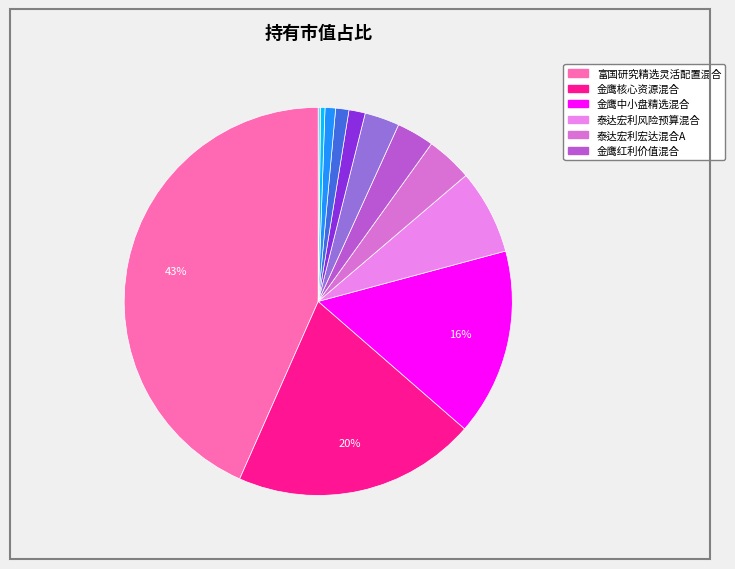

How many segments does this pie chart have?

12